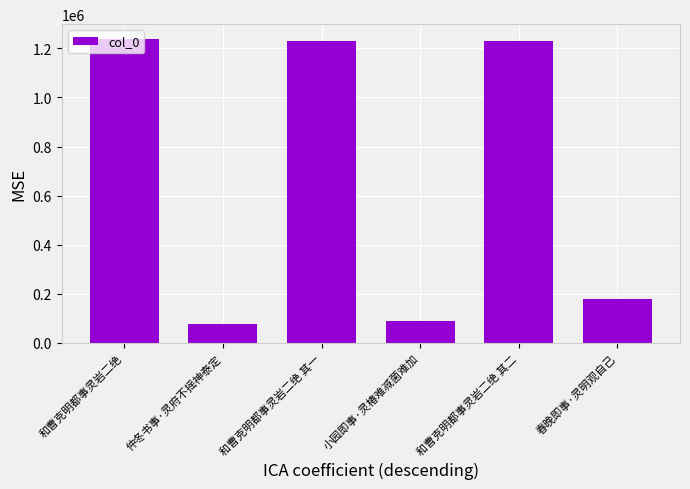

What is the value of the 4th bar from the left?

89223